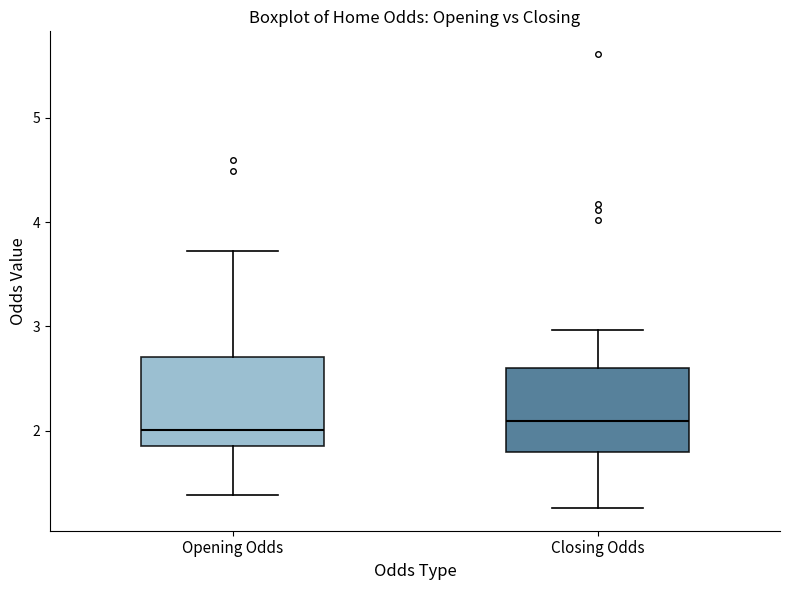

Reading left to right, transcribe this box plot: for each box, give where its median line is, the range the box spans, and where its two whiskers end, as read against the y-axis. The values are not printed on the chart, so give them approximately, as read against the axis.

Opening Odds: median 2.0, box 1.9 to 2.7, whiskers 1.4 to 3.7
Closing Odds: median 2.1, box 1.8 to 2.6, whiskers 1.3 to 3.0